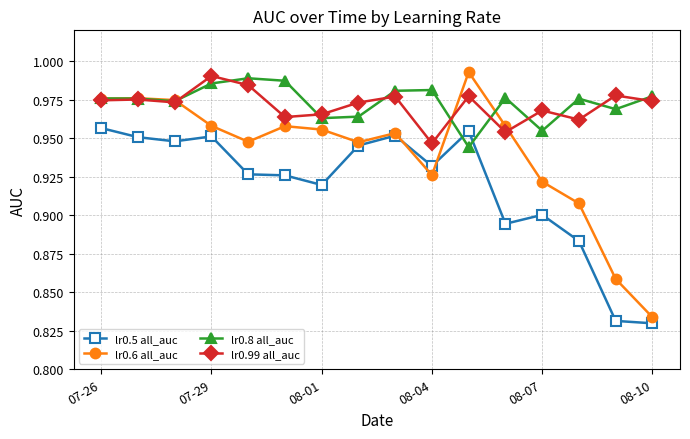

What is the sum of all lr0.8 all_auc values?

15.6